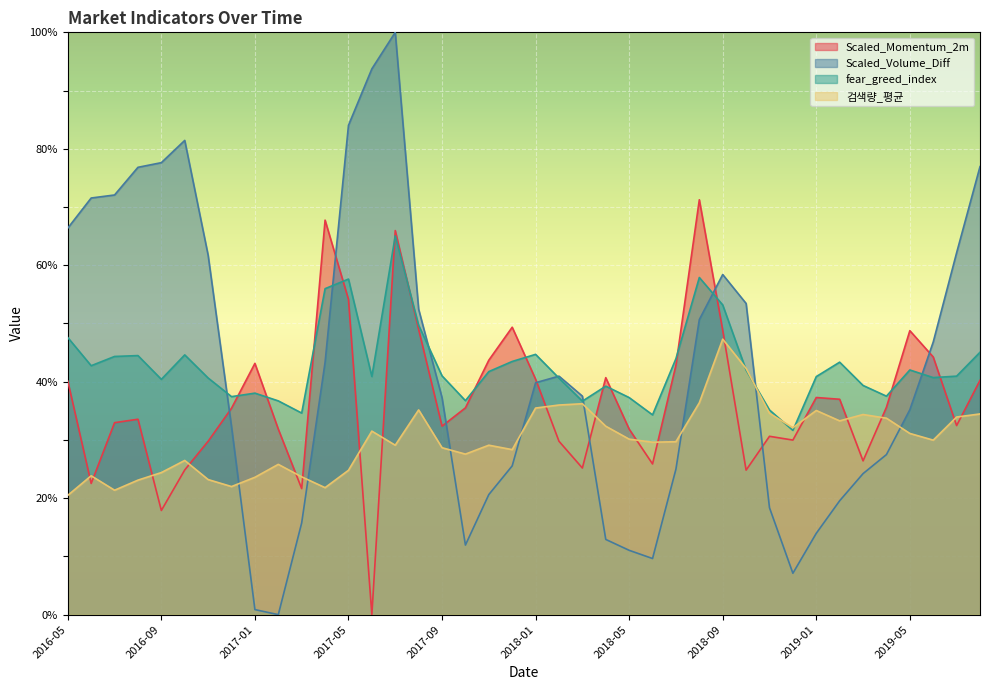

Which series changed the most between 2016-06 and 2018-12?

Scaled_Volume_Diff